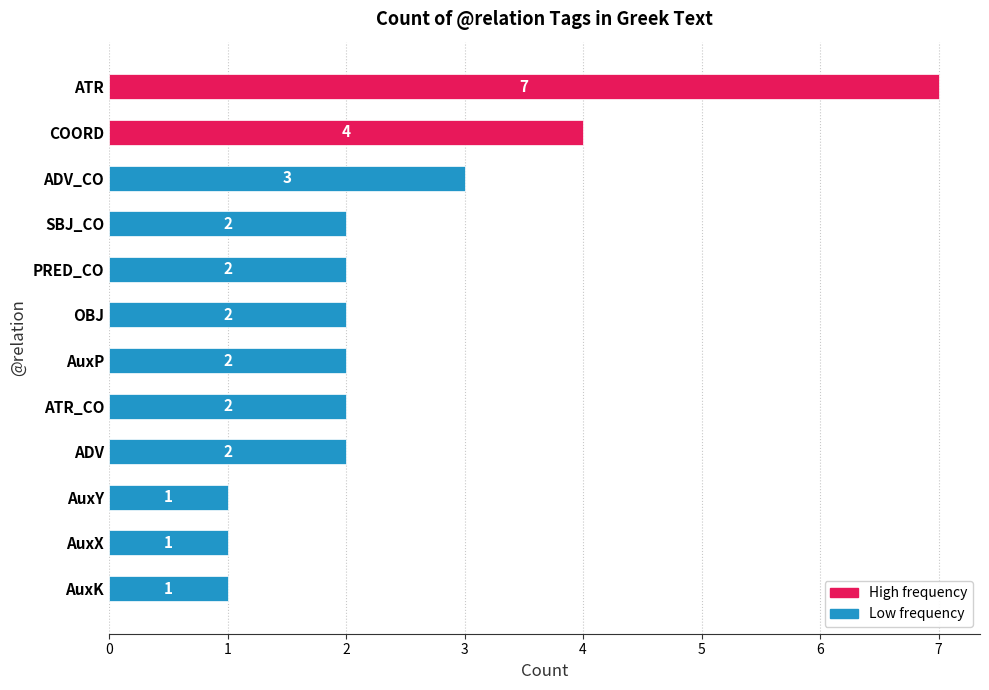

Reading left to right, extract all data points from this chart.

7	4	3	2	2	2	2	2	2	1	1	1